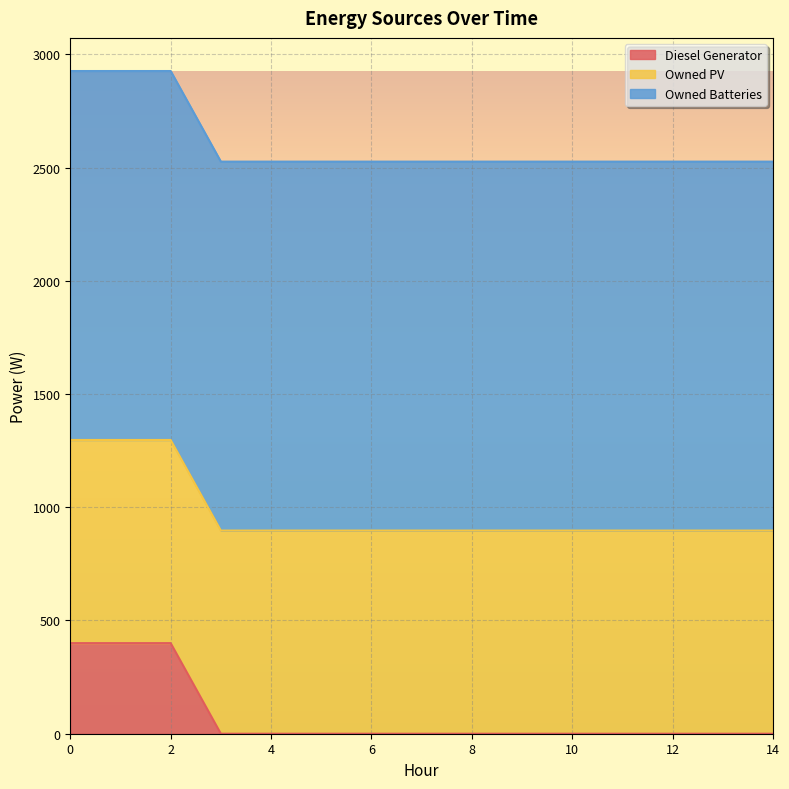

At 0, list the series in order from smallest to largest.

Diesel Generator, Owned PV, Owned Batteries